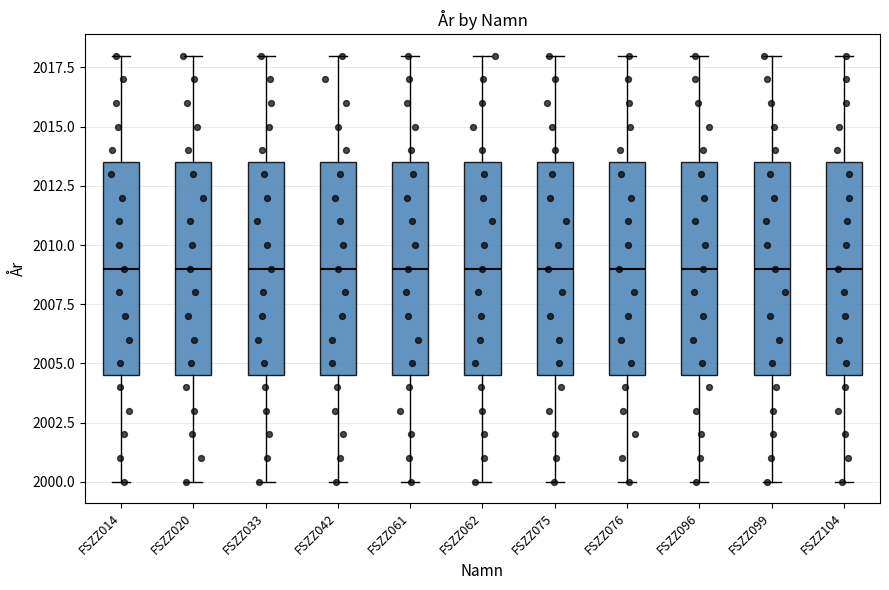

Where does the median line of the box for FSZZ099 sit on the y-axis? The values are not printed on the chart, so give them approximately, as read against the axis.

2009.0